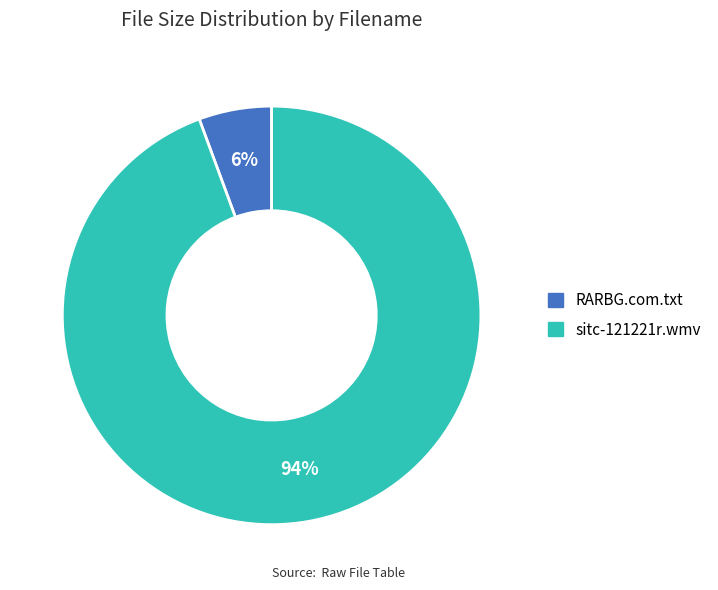

Is it true that sitc-121221r.wmv is 94% of the pie?

True